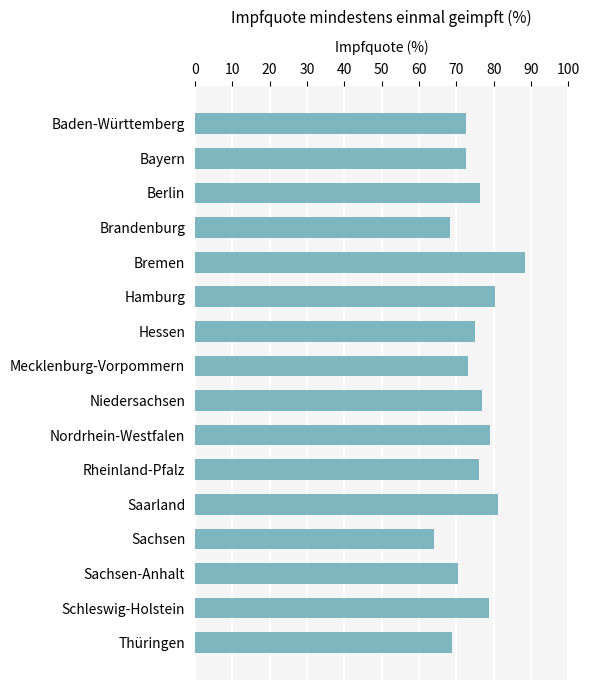

What is the average value?

75.1